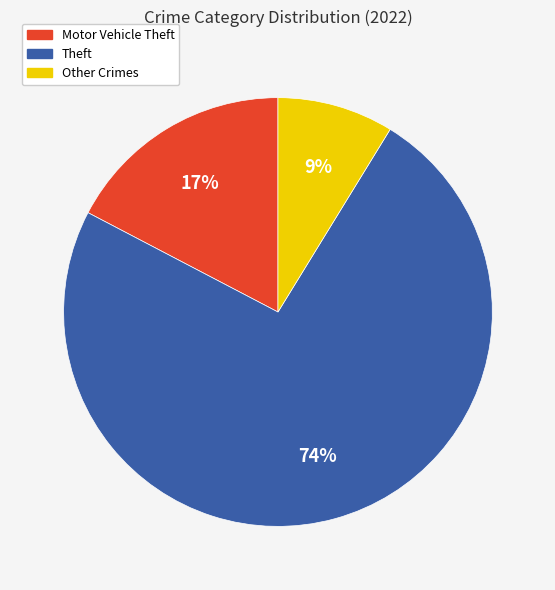

Is there a majority slice in this chart?

Yes